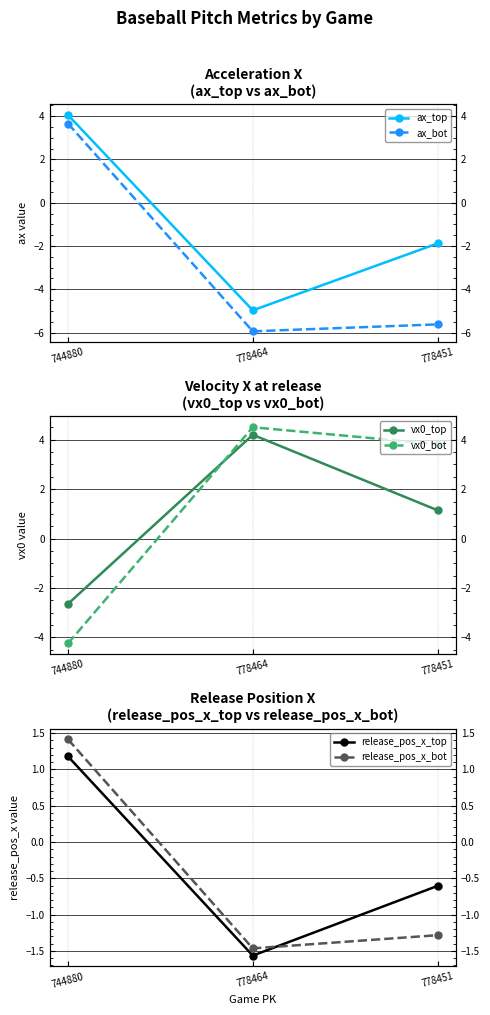

The value of release_pos_x_top at 778451 is -0.6. True or false?

True